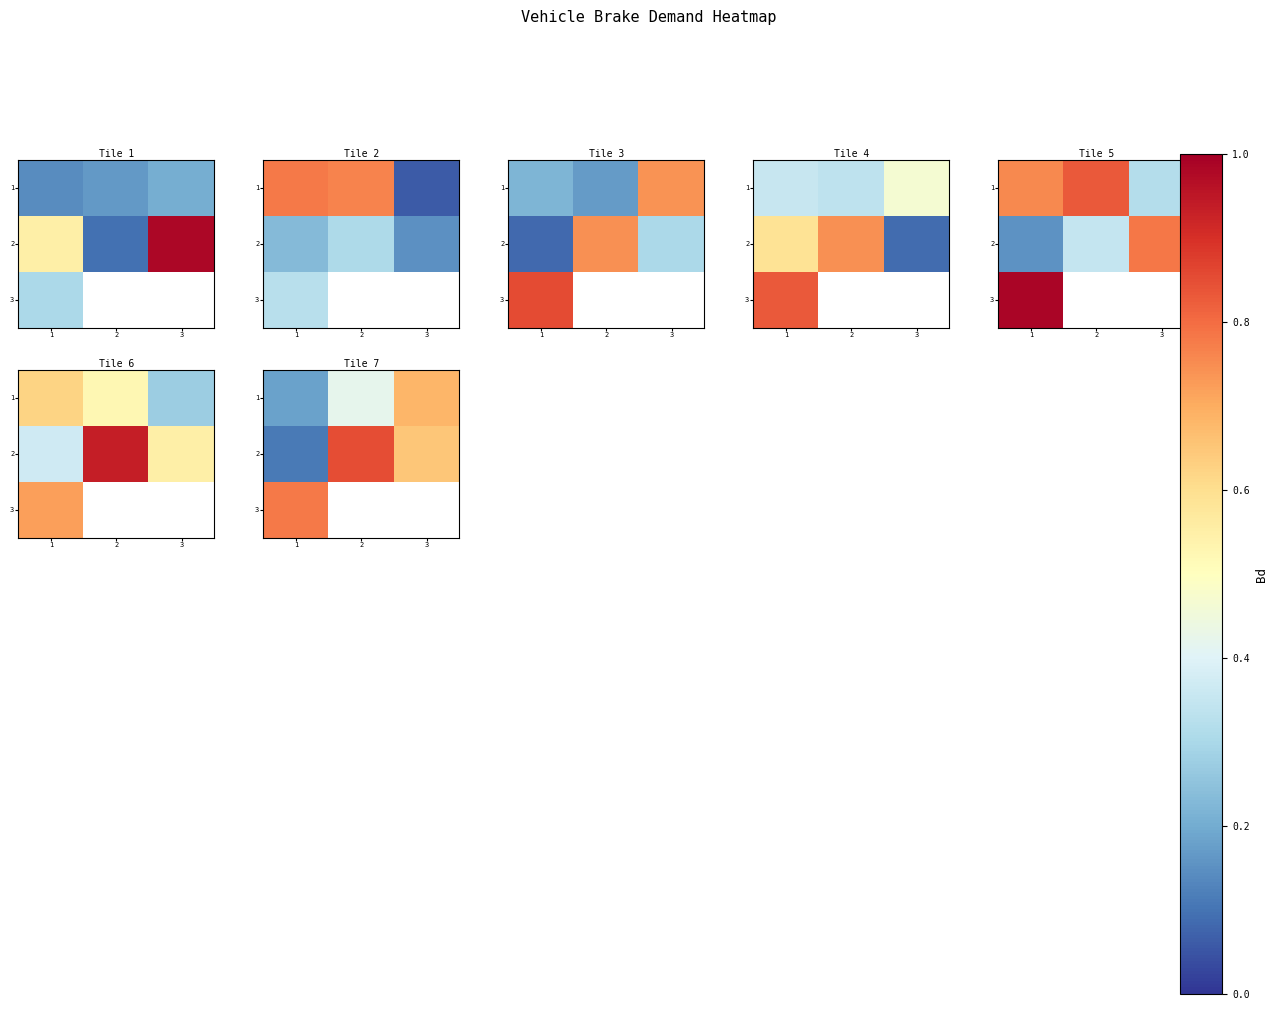

Which series has the largest total across all categories?

2